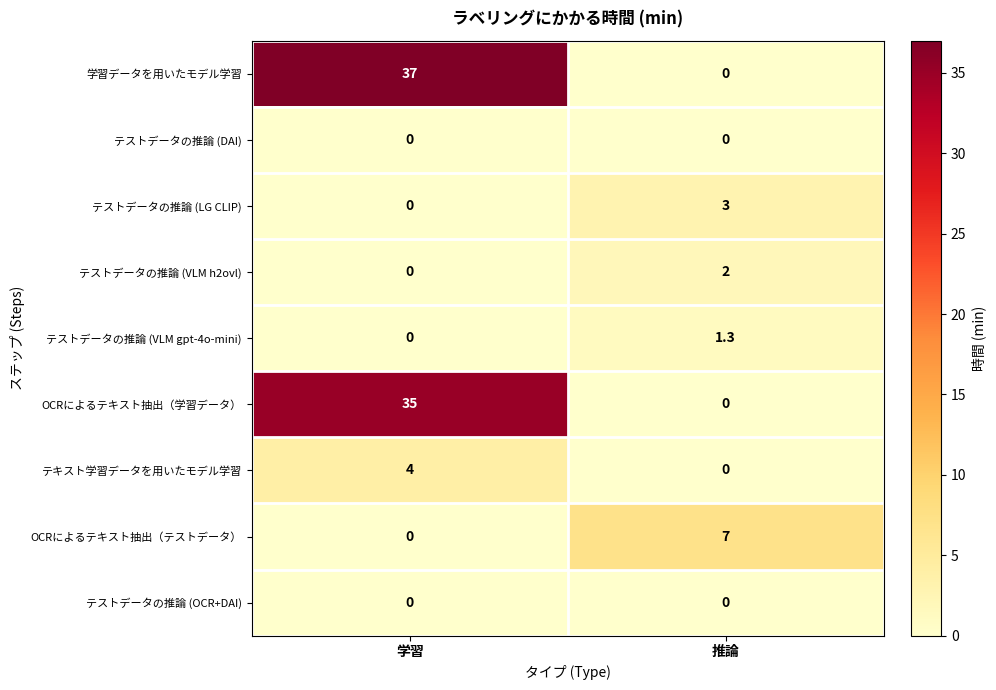

At which label does テストデータの推論 (LG CLIP) reach its peak?

推論